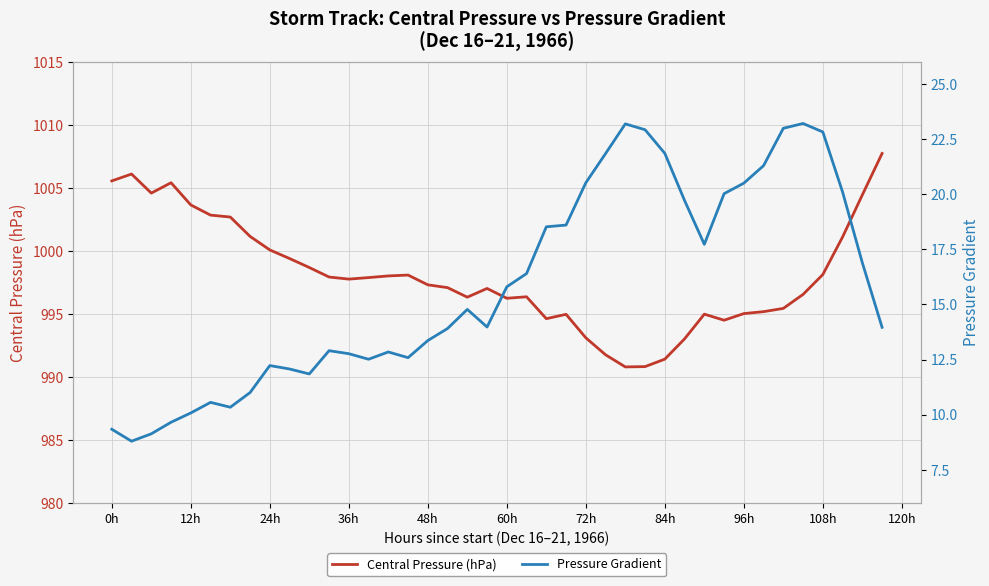

True or false: Pressure Gradient and Central Pressure (hPa) cross at least once.

False